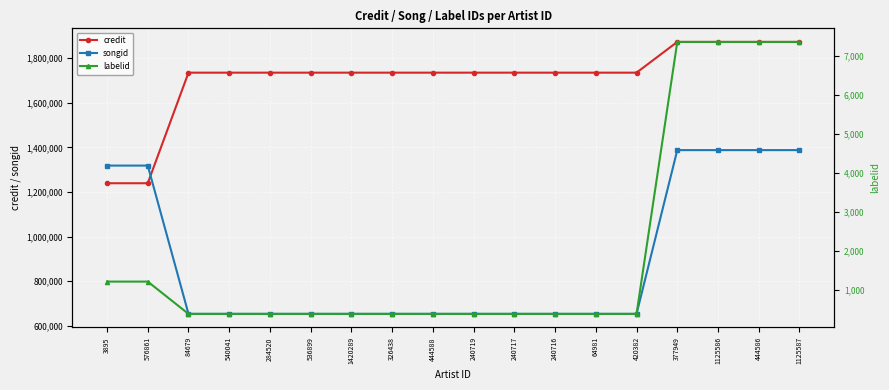

Rank the categories by credit value from lowest to highest.

3895, 576861, 84679, 540041, 284520, 536899, 1420289, 326438, 444588, 240719, 240717, 240716, 64981, 420382, 377949, 1125586, 444586, 1125587